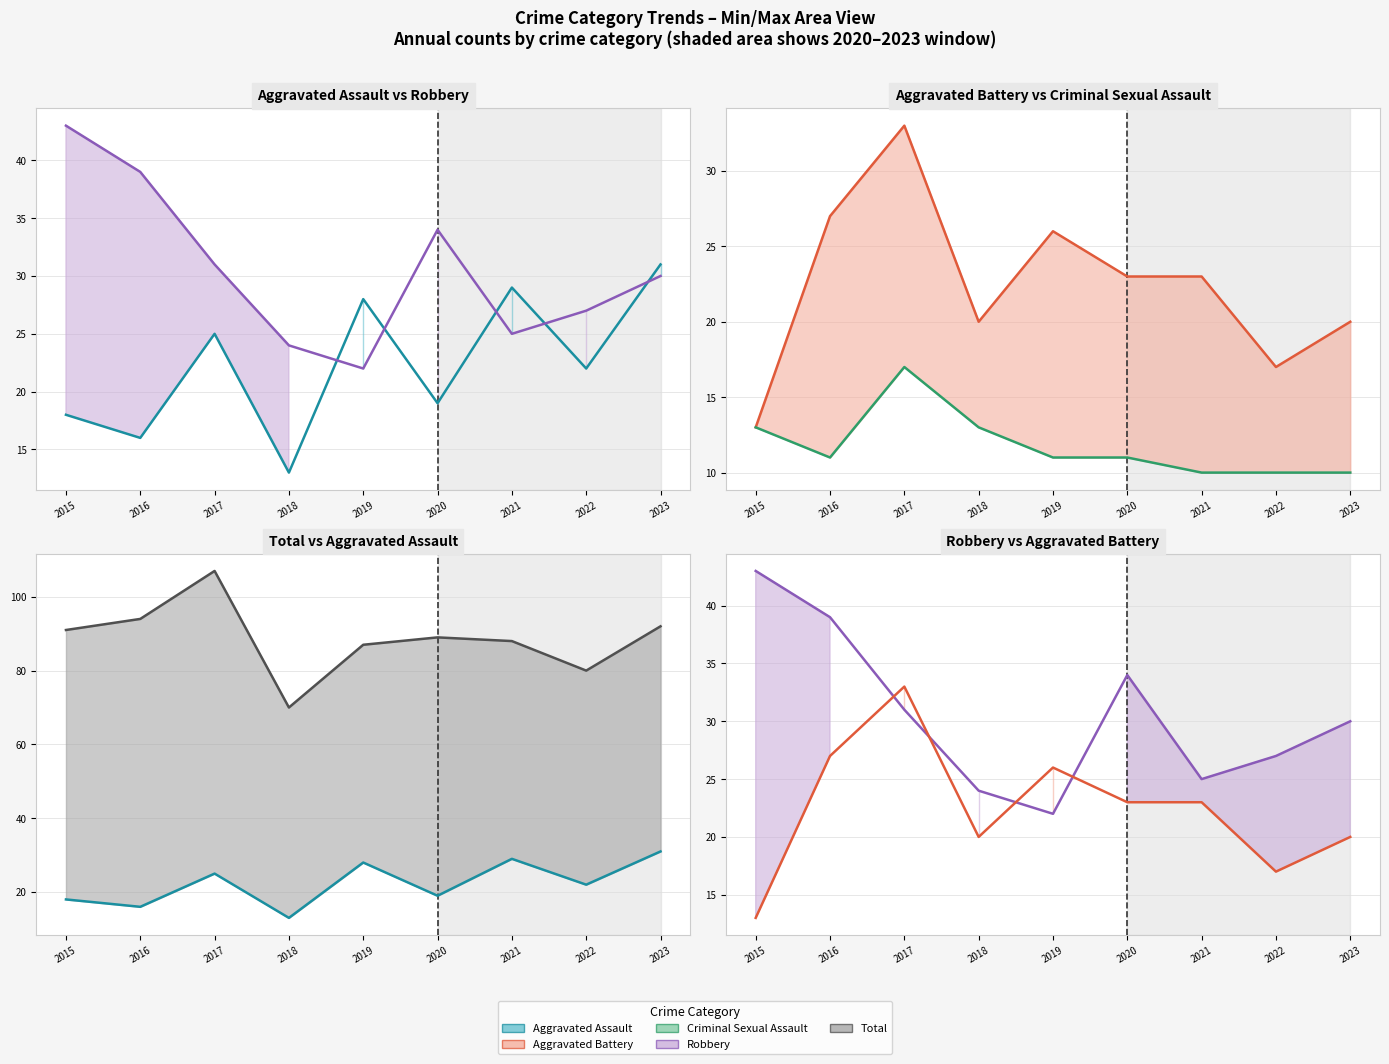

What is the difference between the maximum and minimum values in the Criminal Sexual Assault (line) series?

7